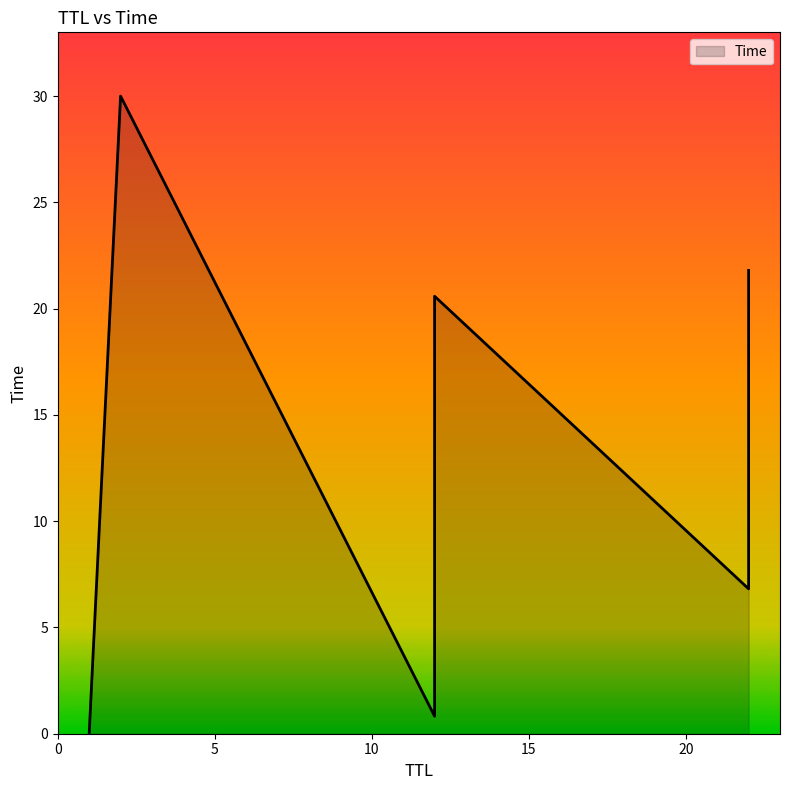

True or false: there are more than 1 points higher than both neighbors.

False